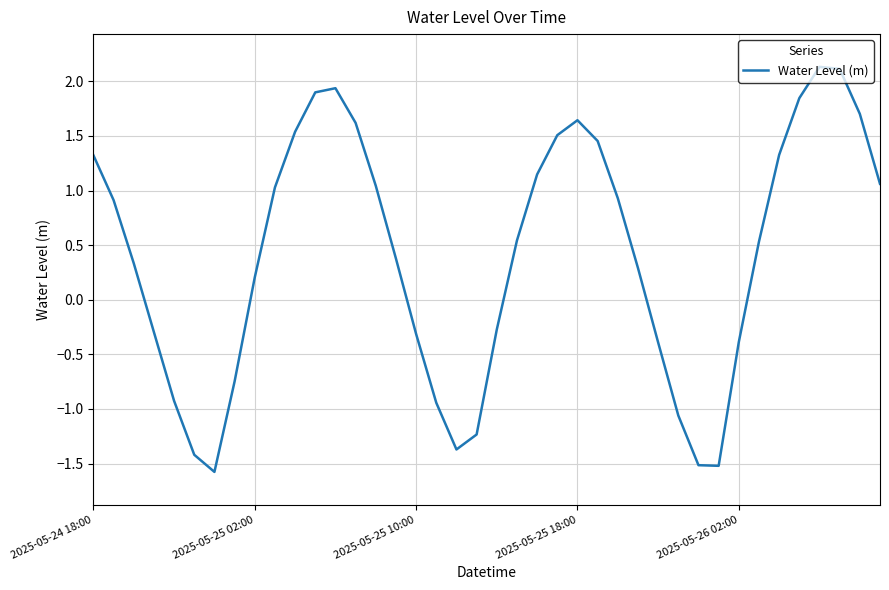

What is the maximum value shown in the chart?

2.1